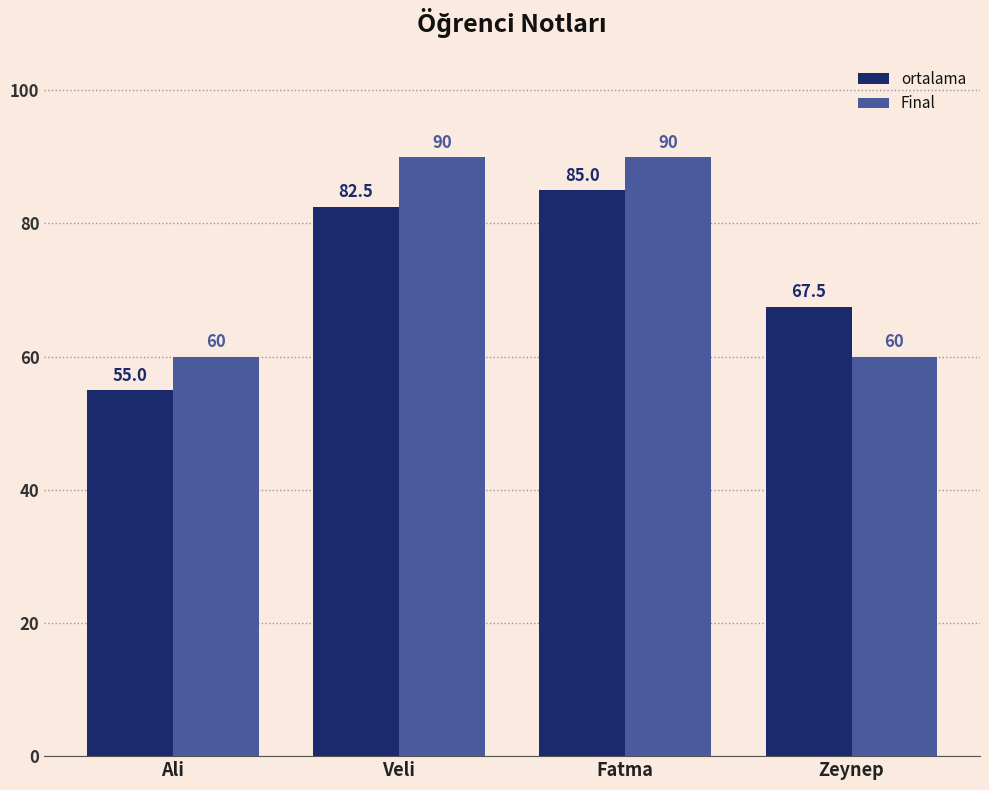

What position from the right is Ali?

4